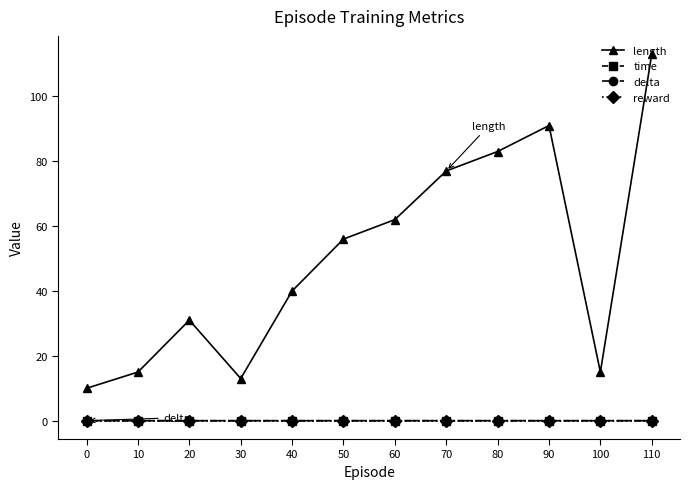

What is the maximum value shown in the chart?

113.0